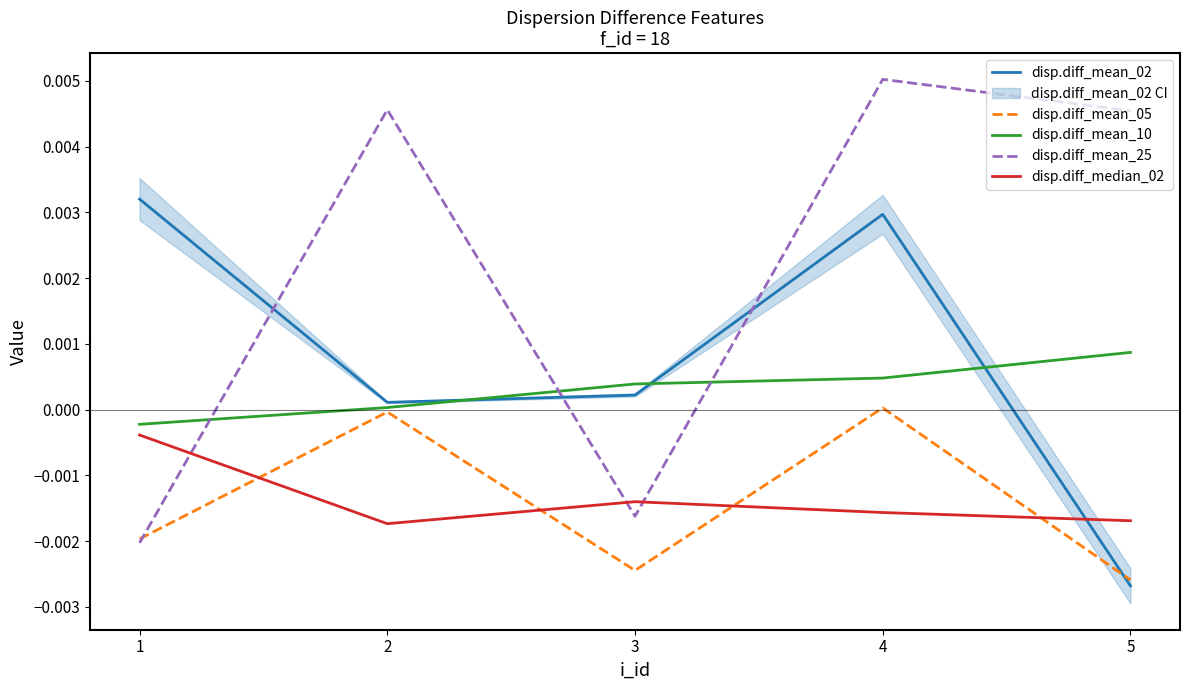

Between 1 and 4, which series saw the biggest shift?

disp.diff_mean_25